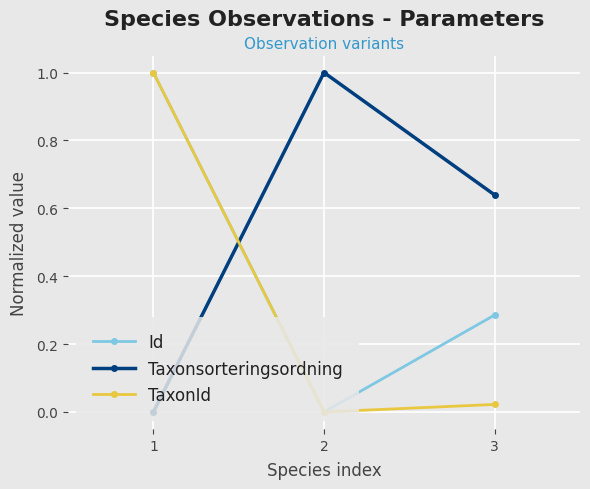

What is the highest value of the Taxonsorteringsordning series?

1.0